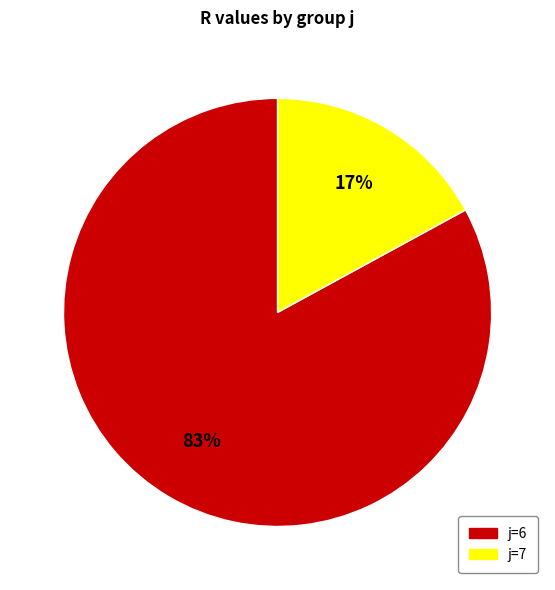

Is there any slice that represents more than half of the pie?

Yes